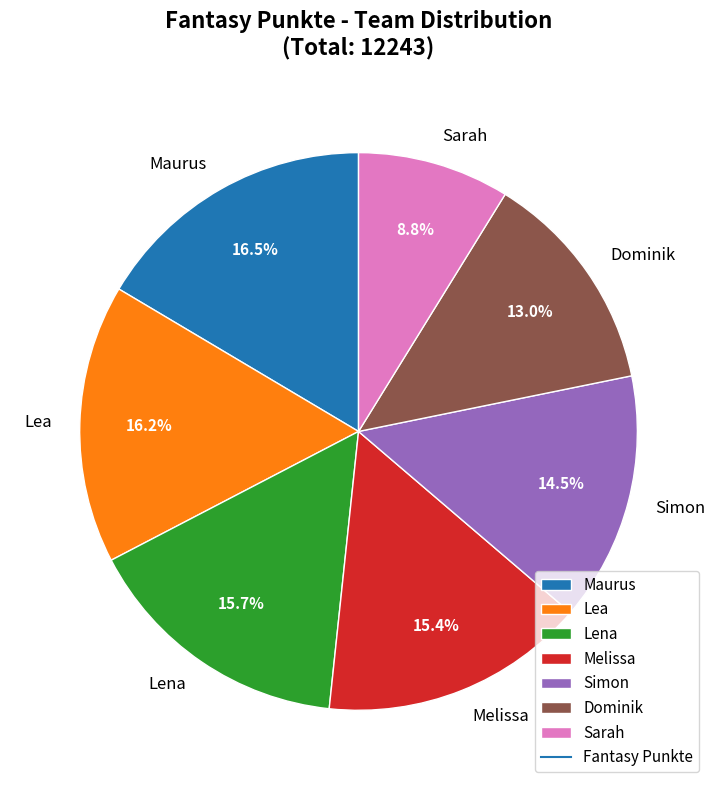

What is the smallest slice in the pie chart?

Sarah